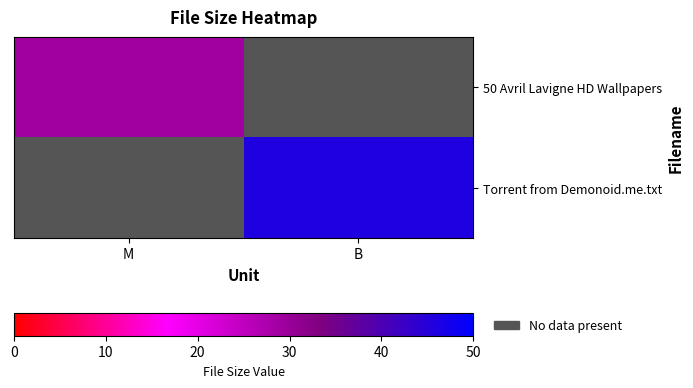

At how many categories does at least one series exceed 42?

1